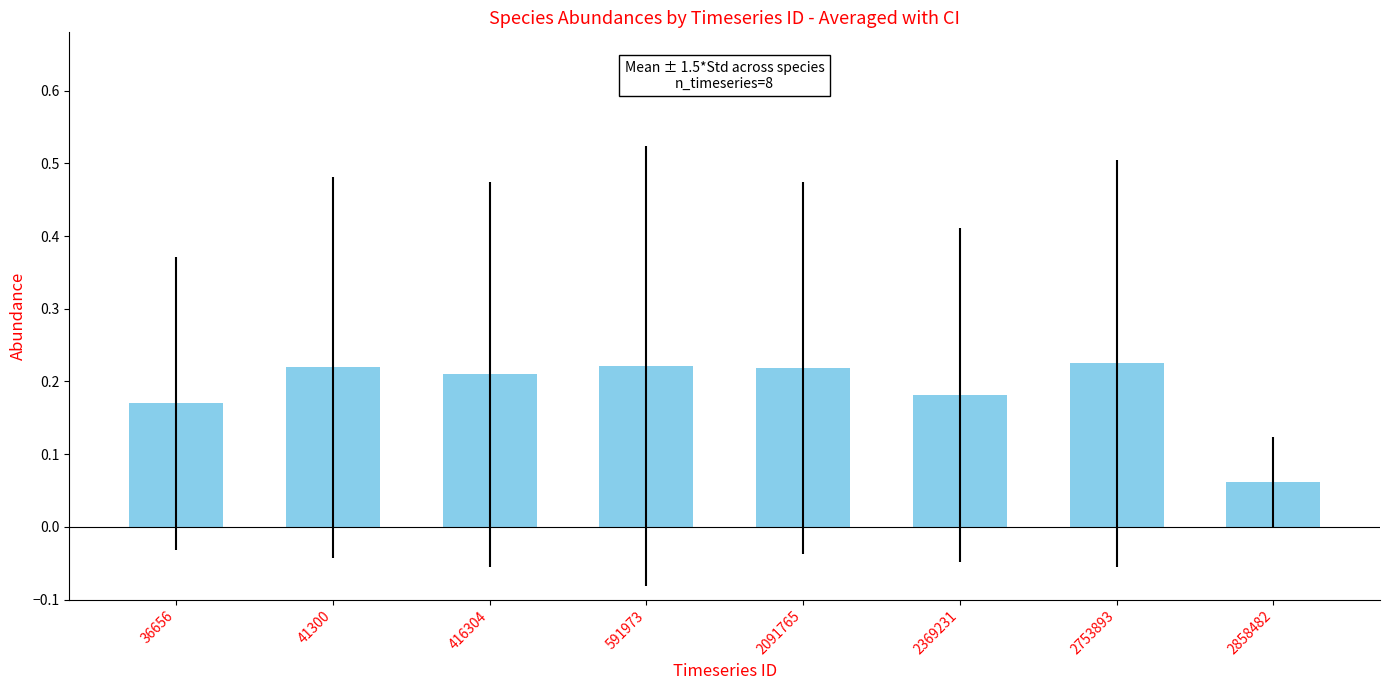

The chart shows a value of 0.1 at 2091765. True or false?

False